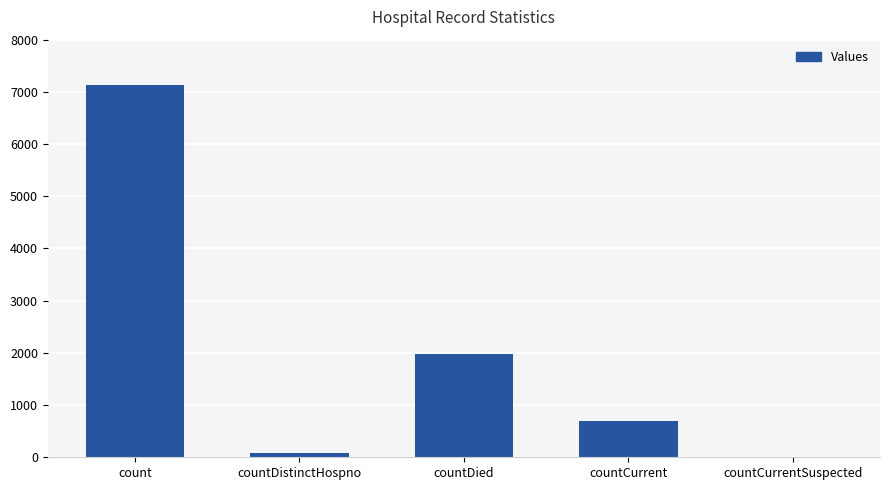

Where is the data nearest to the value 3564?

countDied